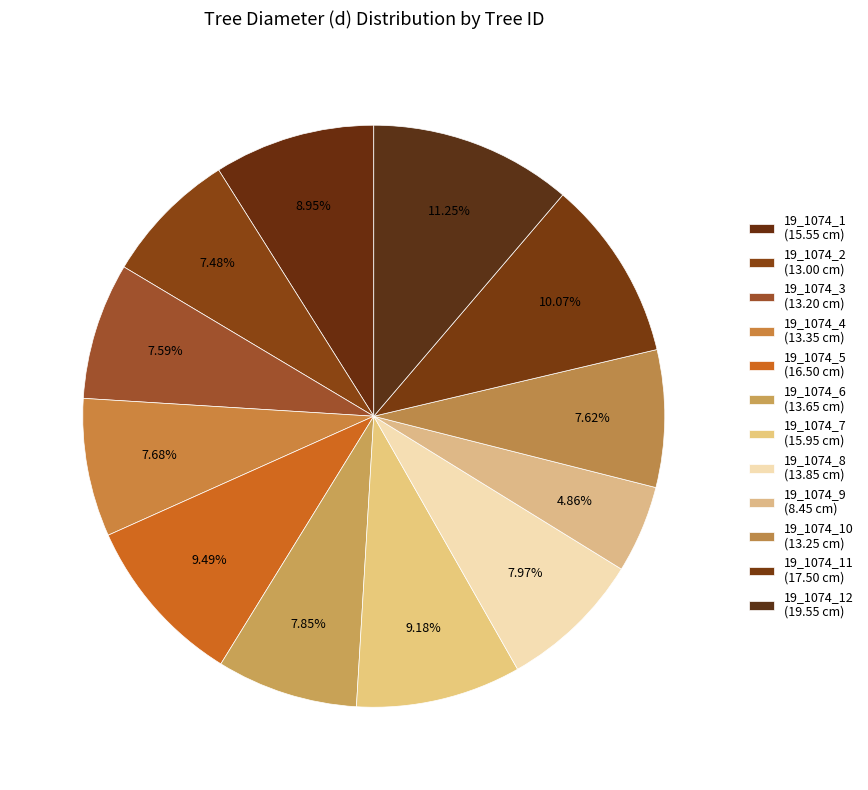

Rank the categories by value from lowest to highest.

19_1074_9, 19_1074_2, 19_1074_3, 19_1074_10, 19_1074_4, 19_1074_6, 19_1074_8, 19_1074_1, 19_1074_7, 19_1074_5, 19_1074_11, 19_1074_12